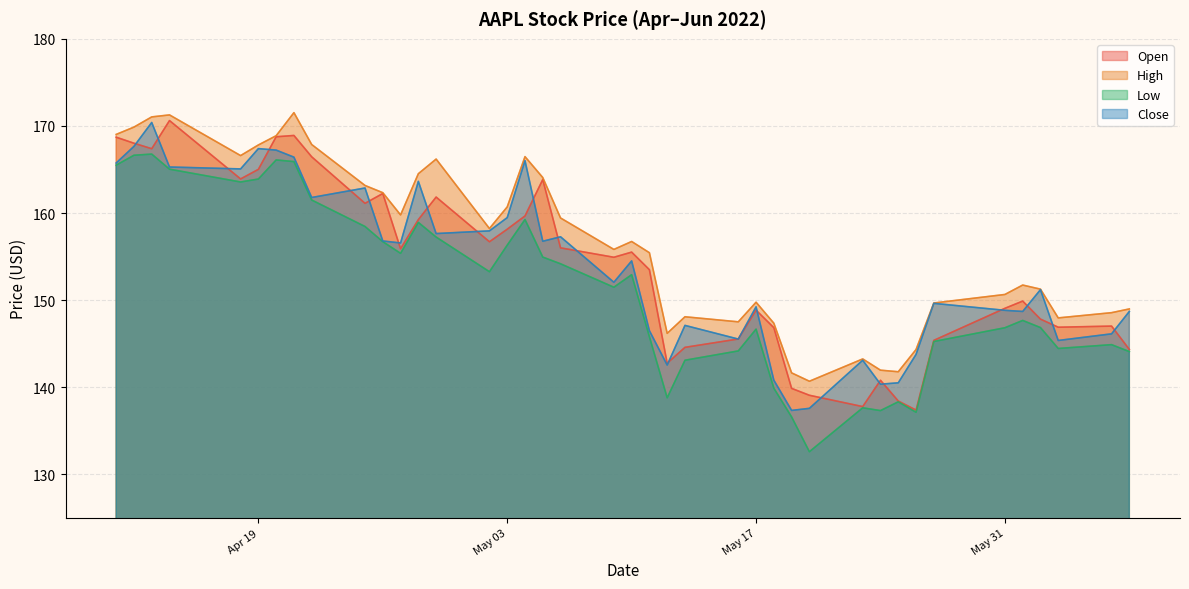

Reading left to right, transcribe all the data shown in this chart.

Open: 168.7	168.0	167.4	170.6	163.9	165.0	168.8	168.9	166.5	161.1	162.2	155.9	159.2	161.8	156.7	158.1	159.7	163.9	156.0	154.9	155.5	153.5	142.8	144.6	145.6	148.9	146.9	139.9	139.1	137.8	140.8	138.4	137.4	145.4	149.1	149.9	147.8	146.9	147.0	144.4
High: 169.0	169.9	171.0	171.3	166.6	167.8	168.9	171.5	167.9	163.2	162.3	159.8	164.5	166.2	158.2	160.7	166.5	164.1	159.4	155.8	156.7	155.4	146.2	148.1	147.5	149.8	147.4	141.7	140.7	143.3	142.0	141.8	144.3	149.7	150.7	151.7	151.3	148.0	148.6	149.0
Low: 165.5	166.6	166.8	165.0	163.6	163.9	166.1	165.9	161.5	158.5	156.7	155.4	158.9	157.2	153.3	156.3	159.3	154.9	154.2	151.5	152.9	145.8	138.8	143.1	144.2	146.7	139.9	136.6	132.6	137.6	137.3	138.3	137.1	145.3	146.8	147.7	146.9	144.5	144.9	144.1
Close: 165.8	167.7	170.4	165.3	165.1	167.4	167.2	166.4	161.8	162.9	156.8	156.6	163.6	157.6	158.0	159.5	166.0	156.8	157.3	152.1	154.5	146.5	142.6	147.1	145.5	149.2	140.8	137.4	137.6	143.1	140.4	140.5	143.8	149.6	148.8	148.7	151.2	145.4	146.1	148.7